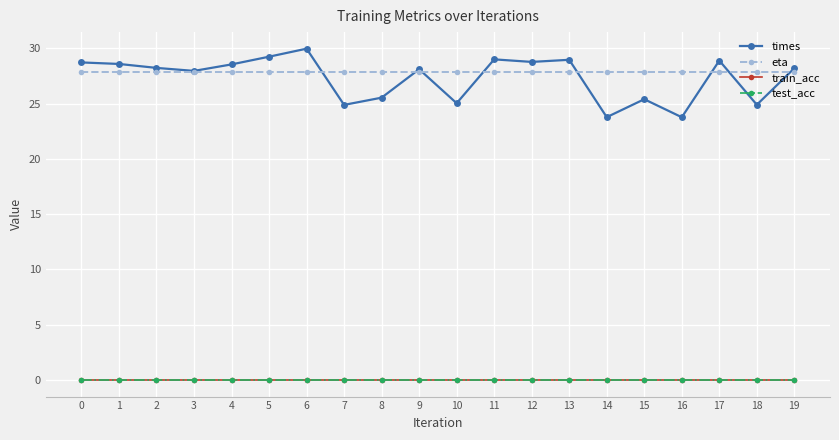

At which category does times reach its first local valley?

3